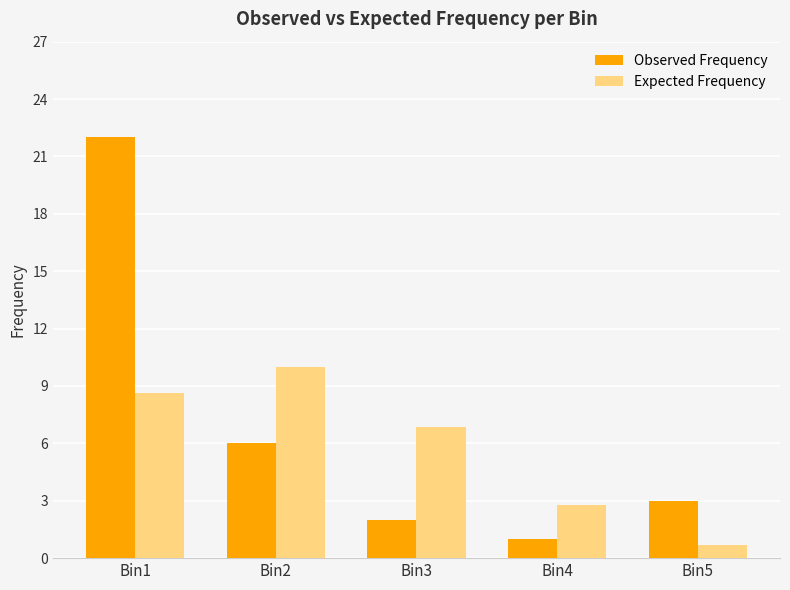

What is the sum of the Observed Frequency values at Bin2 and Bin1?

28.0